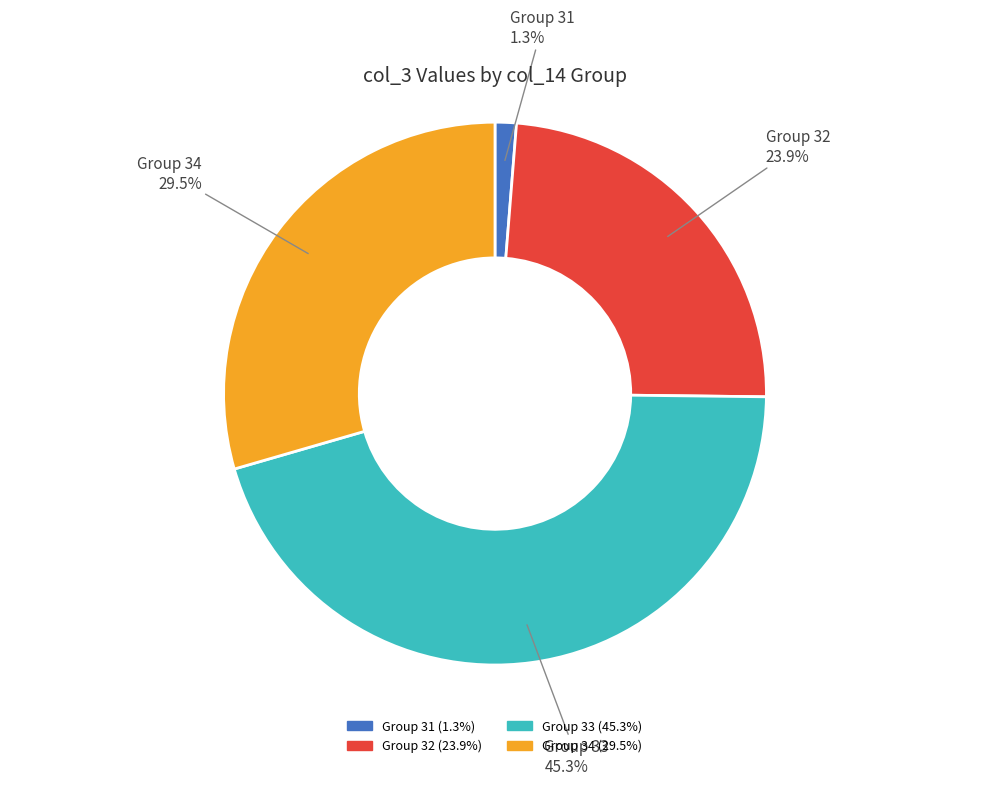

Is there a majority slice in this chart?

No